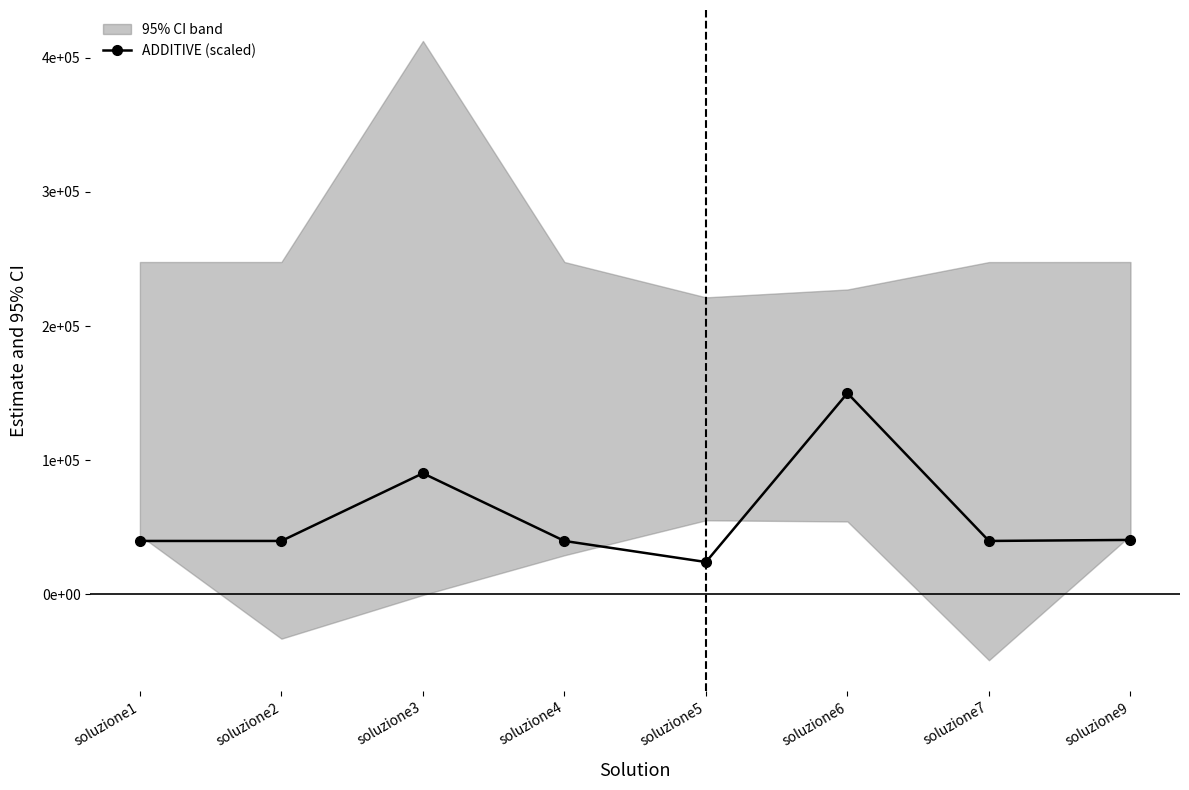

How many interior local peaks (higher than both neighbors) does the data have?

2